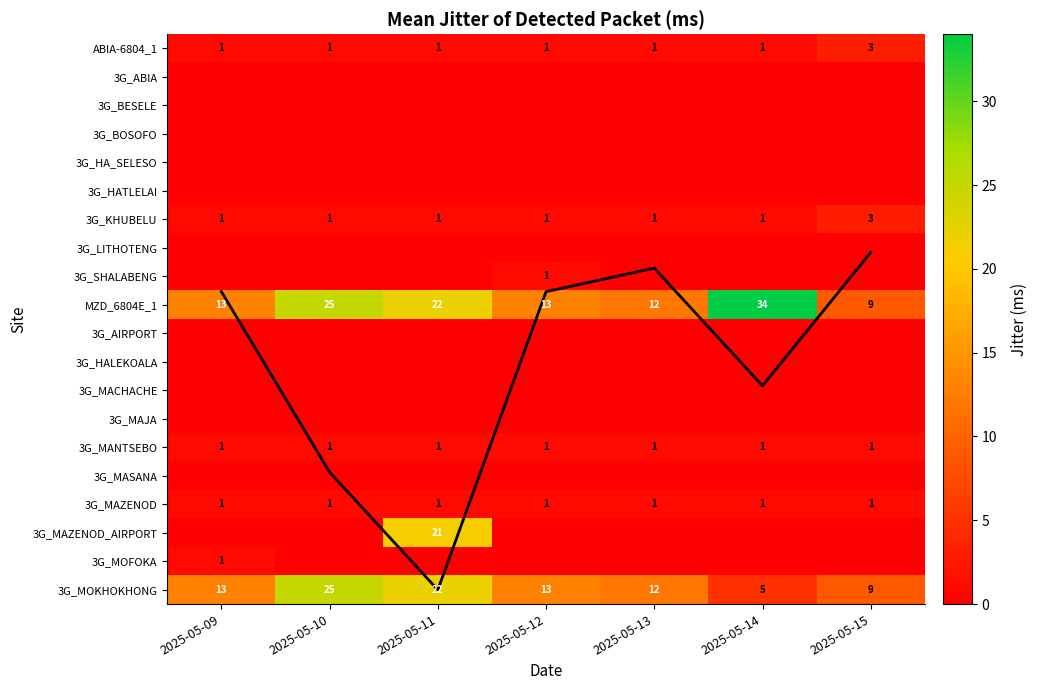

At which label is 3G_LITHOTENG closest to 0?

2025-05-09